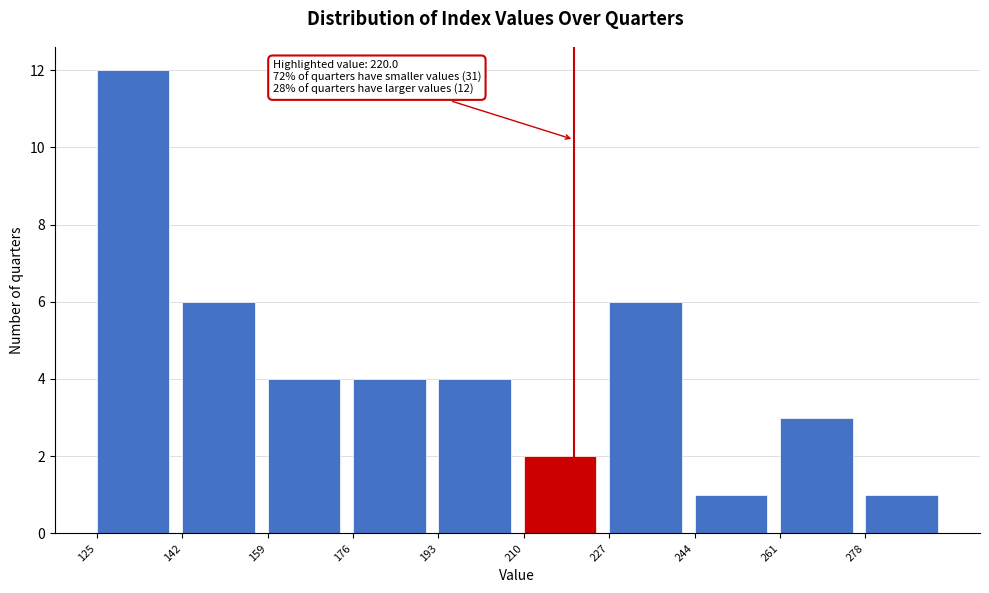

Which range on the x-axis has the tallest bar?

125 to 142